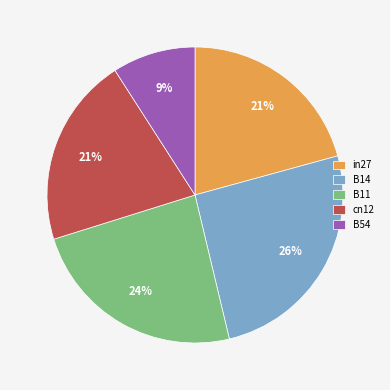

Is the sum of B54 and in27 greater than half?

No